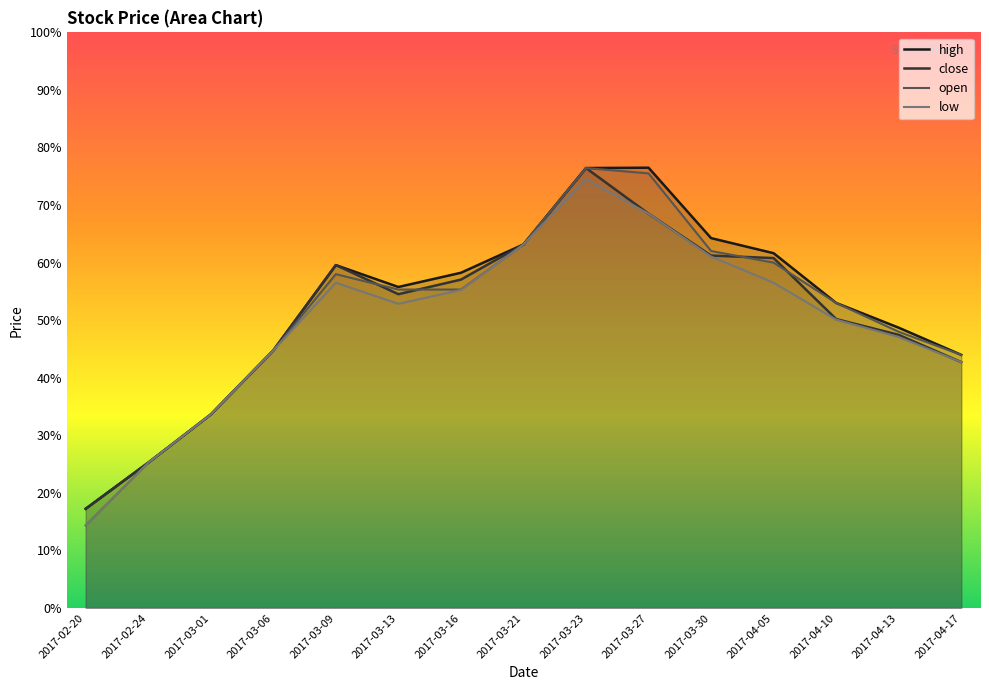

What is the highest value of the open series?

76.4